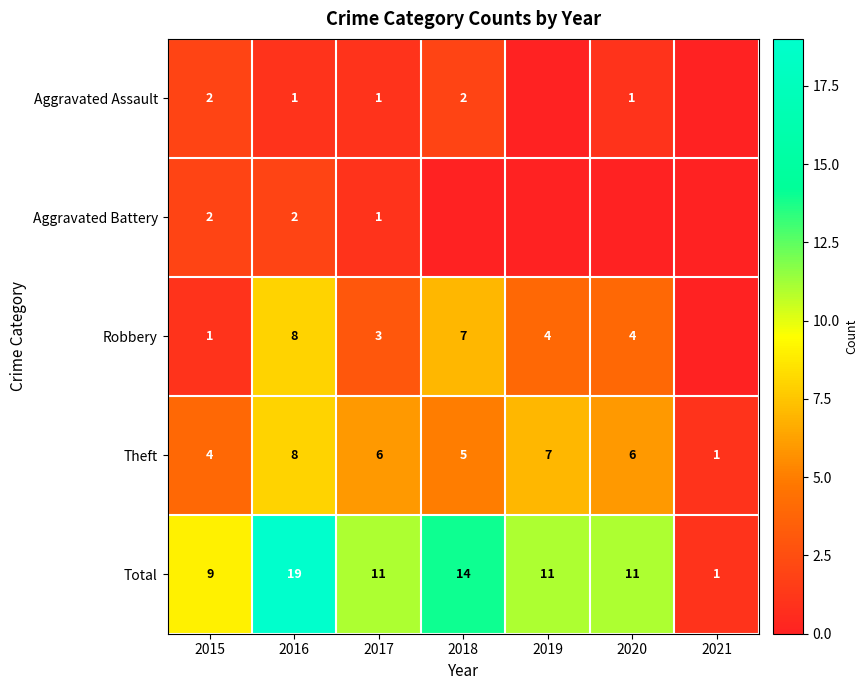

The Theft series shows 8 at 2018. True or false?

False